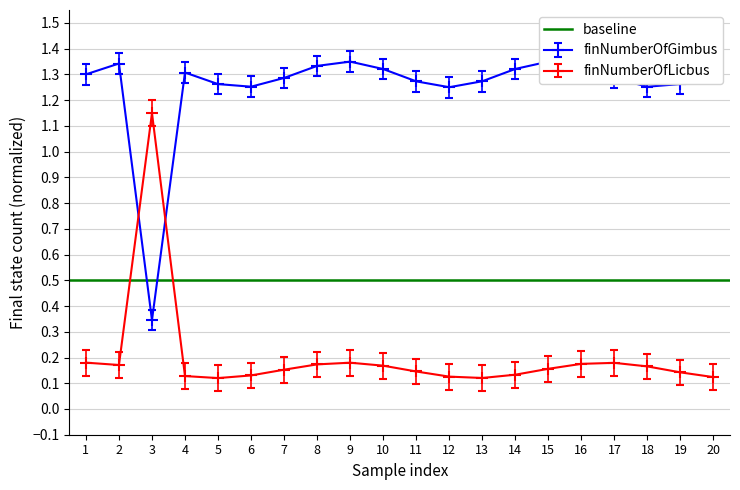

Rank the series by their maximum value, from lowest to highest.

finNumberOfLicbus, finNumberOfGimbus